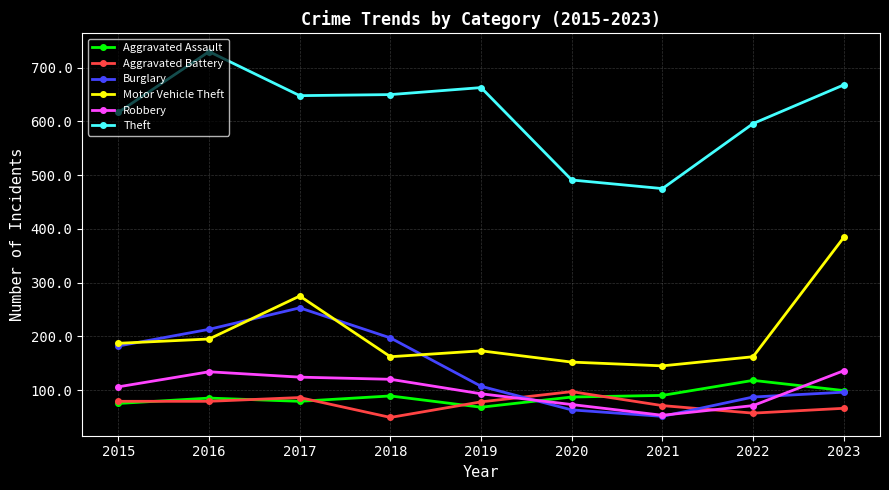

How many interior local valleys does the Theft series have?

2